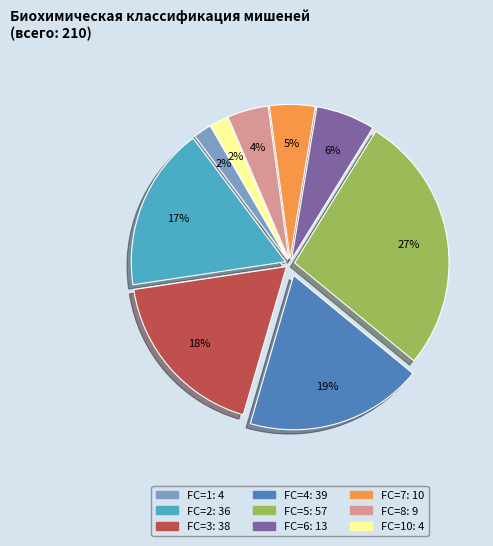

Does any single category account for the majority?

No